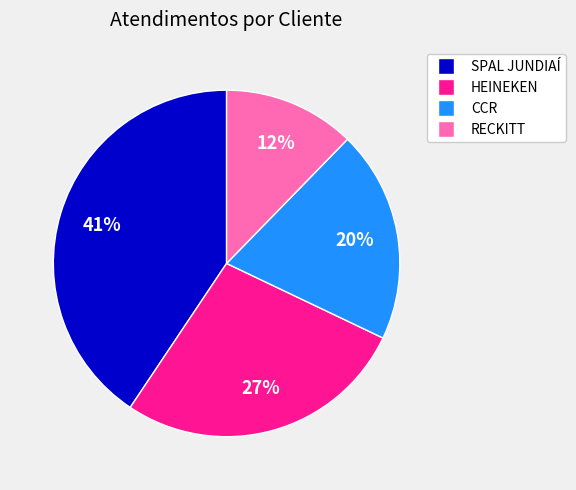

To the nearest percent, what is the combined percentage of SPAL JUNDIAÍ and HEINEKEN?

68%